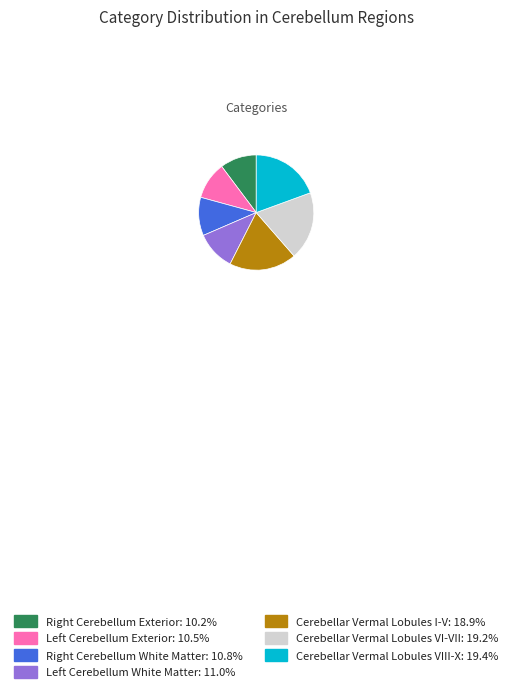

Does any single category account for the majority?

No